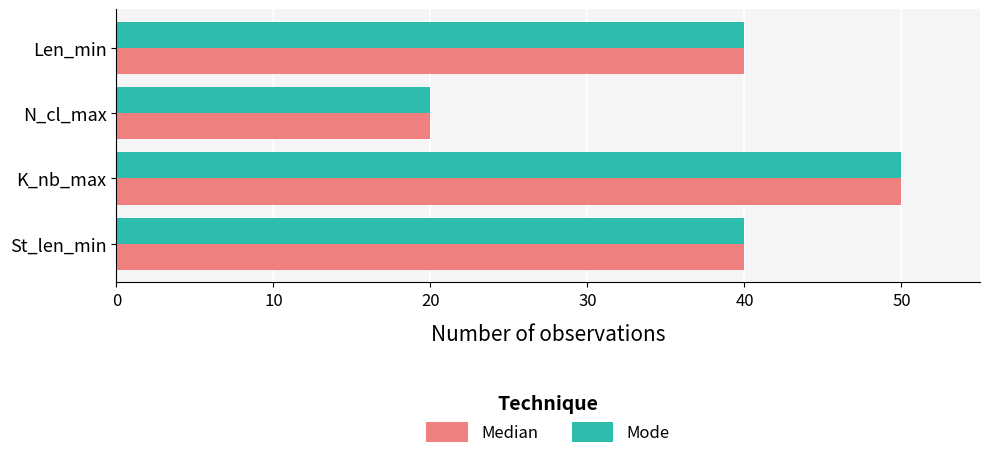

At which category does the chart reach its minimum across all series?

N_cl_max